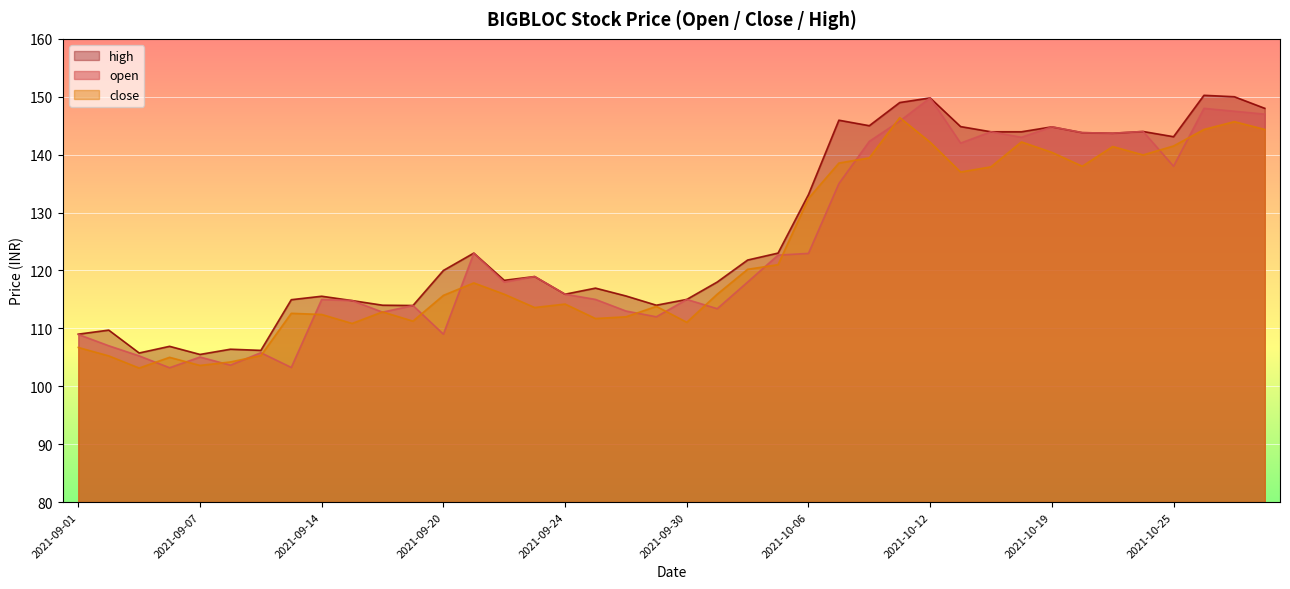

Where is close nearest to the value 124?

2021-10-05